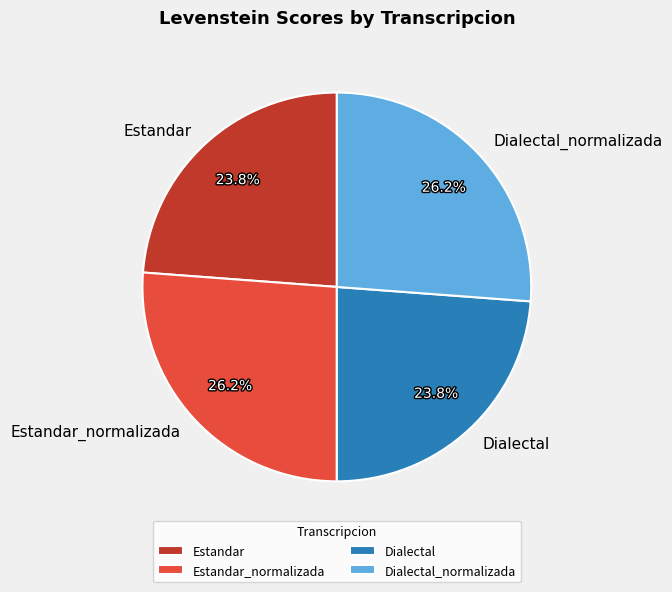

What is the ratio of the value at Estandar to the value at Dialectal?

1.0